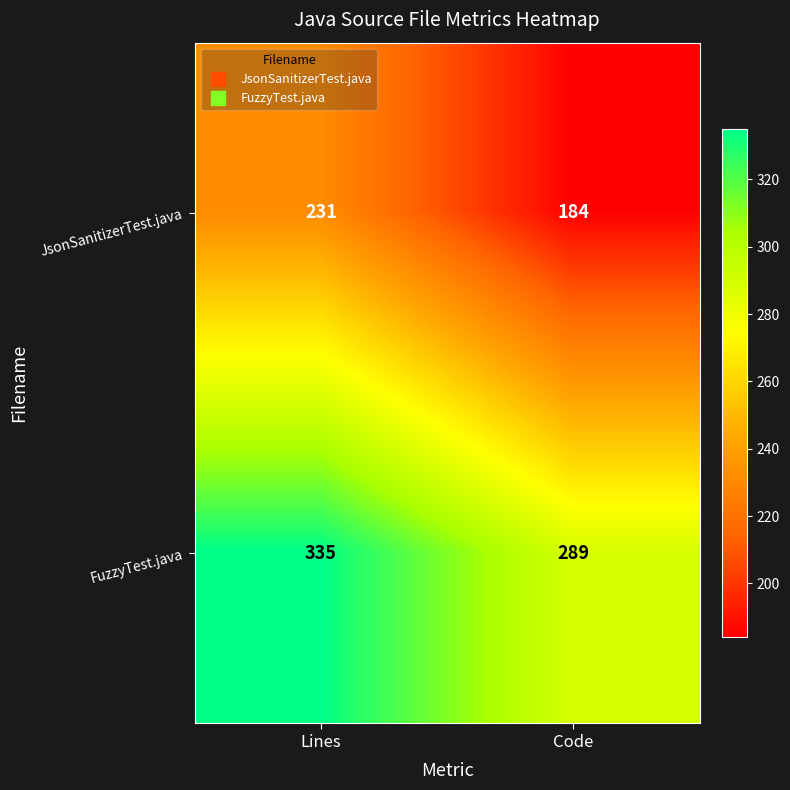

Reading left to right, what are all the values shown in this chart?

JsonSanitizerTest.java: 231	184
FuzzyTest.java: 335	289